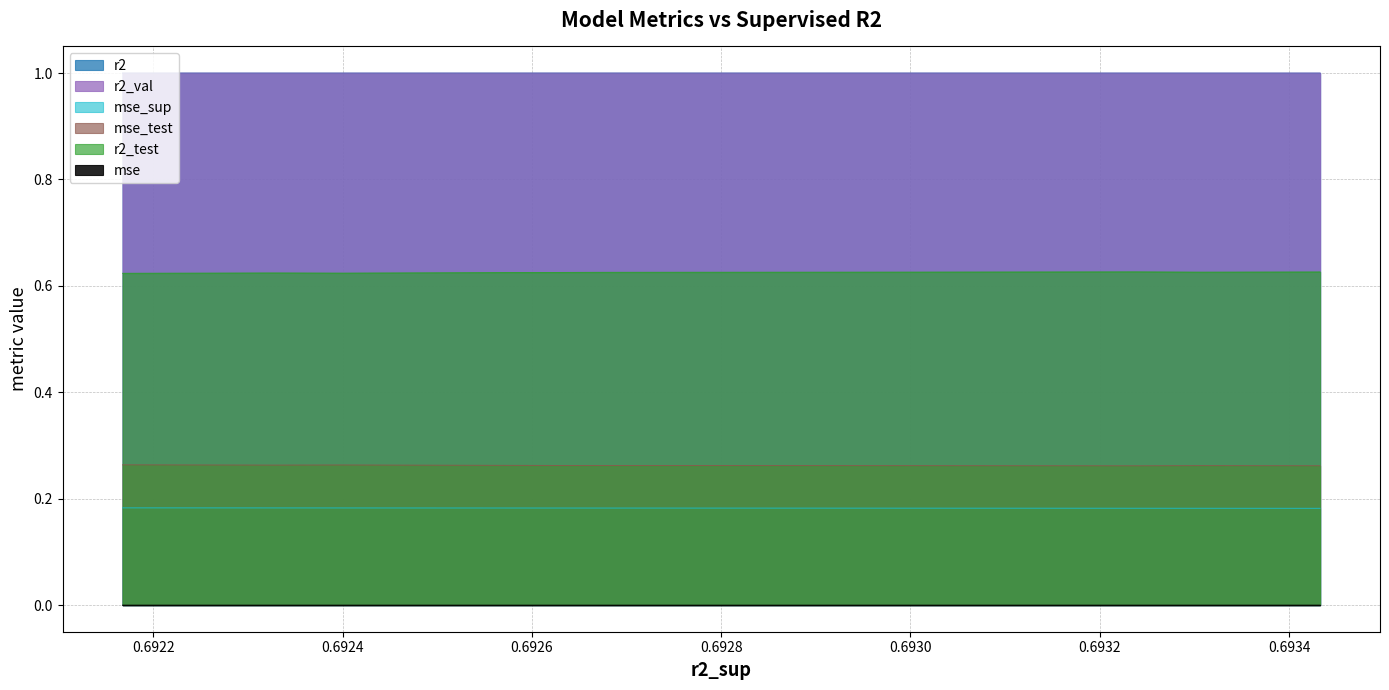

True or false: mse_sup and r2_test cross at least once.

False